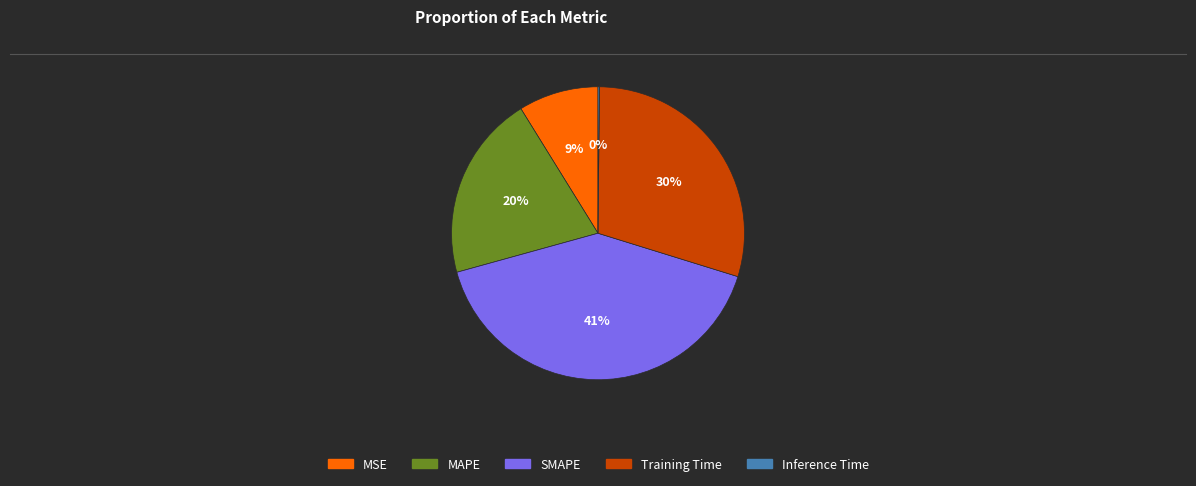

True or false: SMAPE accounts for 41% of the total.

True